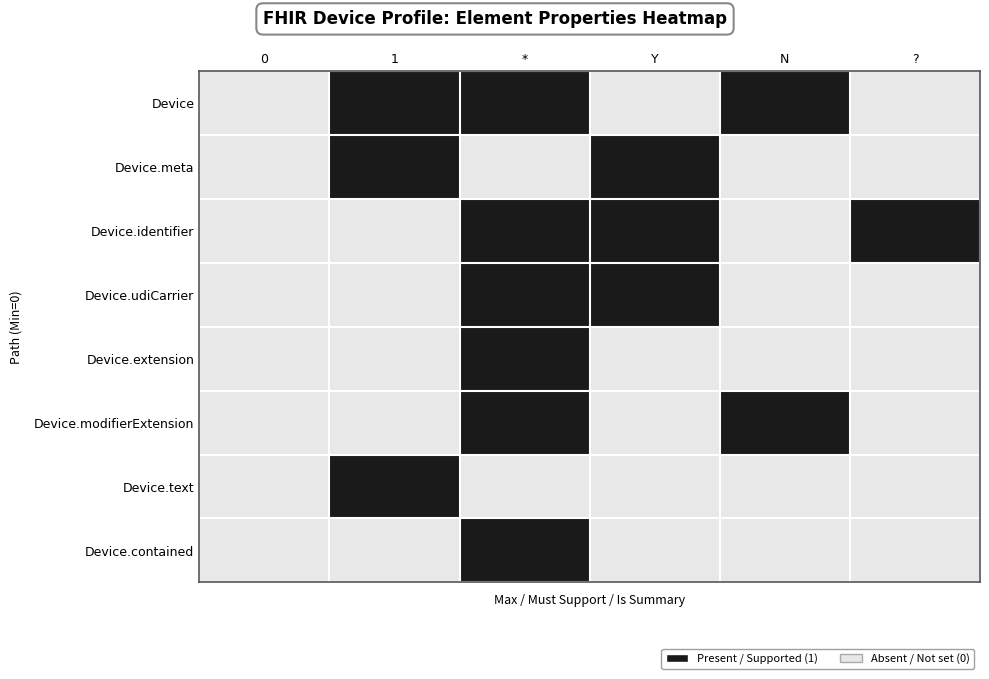

Between ? and Y, which is larger?

?